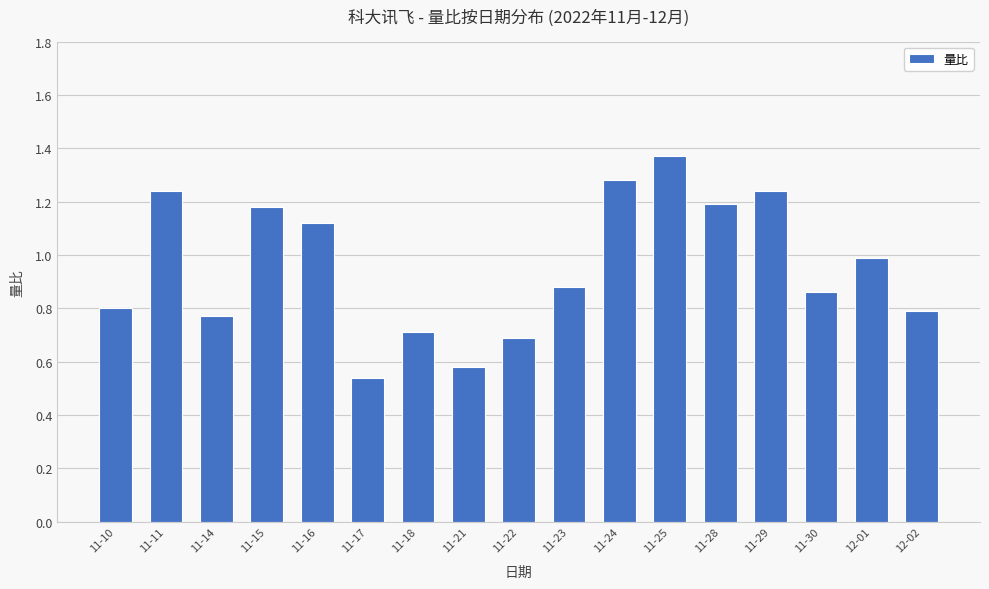

What is the label of the 13th bar from the right?

11-16